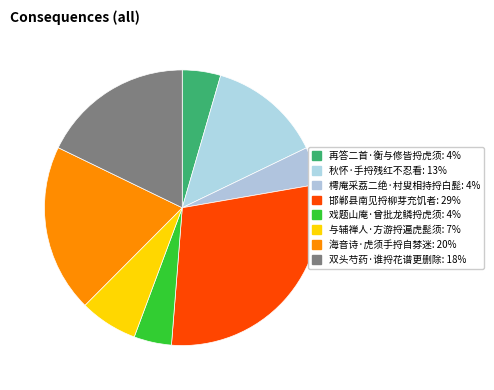

Combined, what portion of the pie is 樗庵采荔二绝·村叟相持捋白髭 and 再答二首·衡与修皆捋虎须?

8.9%